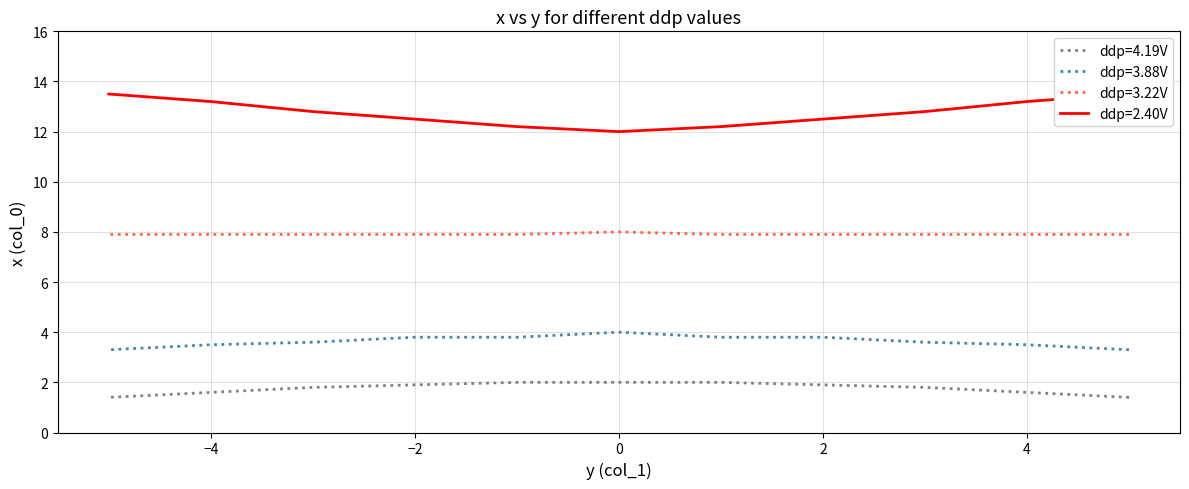

True or false: ddp=2.40V and ddp=3.88V cross at least once.

False